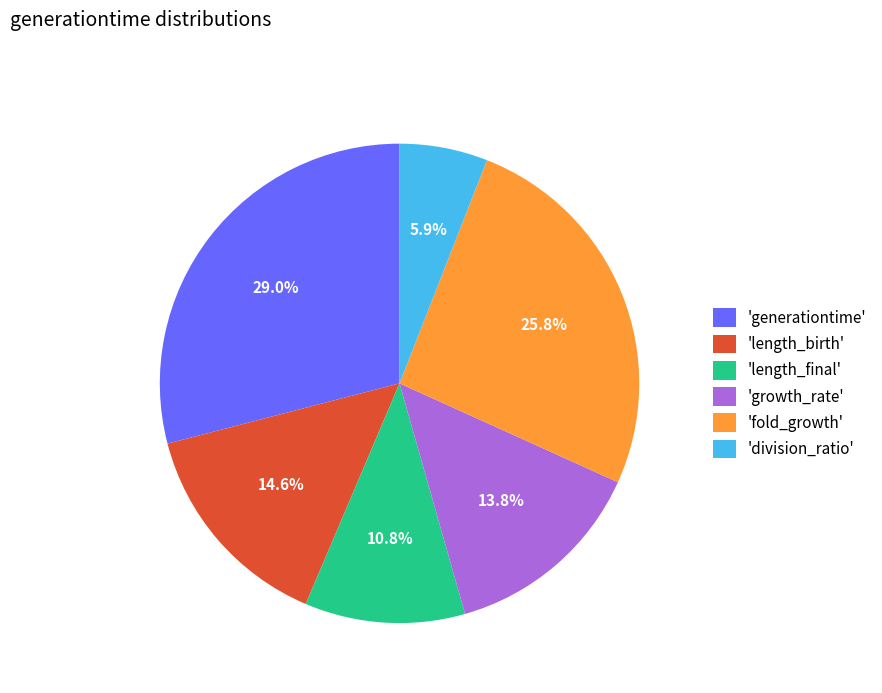

Combined, what portion of the pie is 'length_birth' and 'division_ratio'?

20.5%